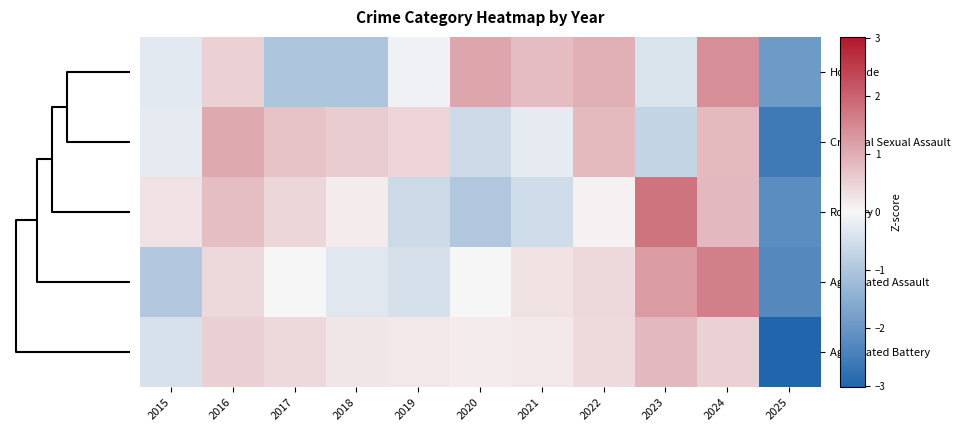

Which series changed the most between 2019 and 2025?

Aggravated Battery